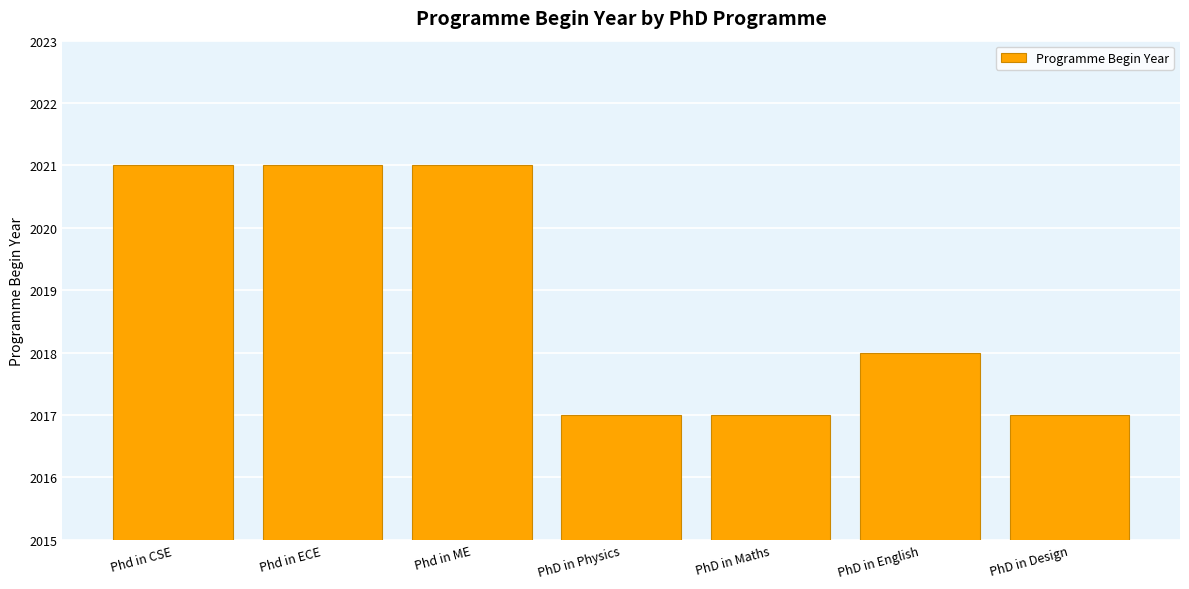

What is the difference between the values at PhD in Physics and Phd in ME?

4